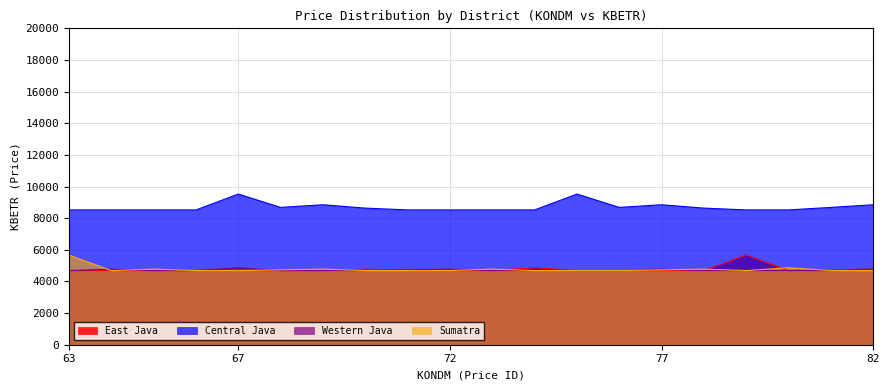

What is the difference between the highest and lowest values at 72?

3835.0